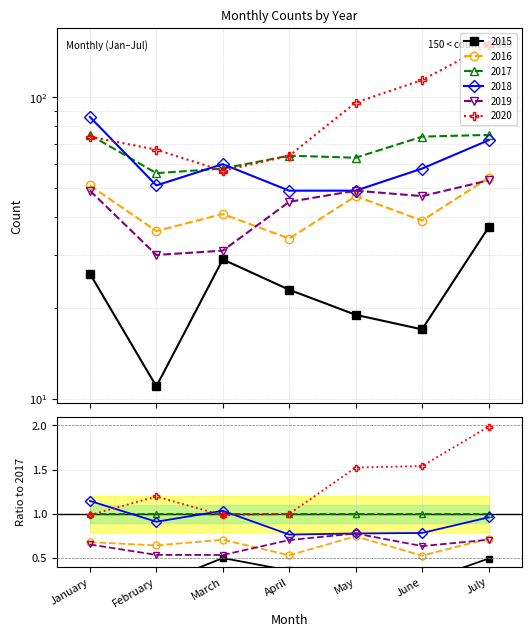

Does the chart display data point markers on the line(s)?

Yes